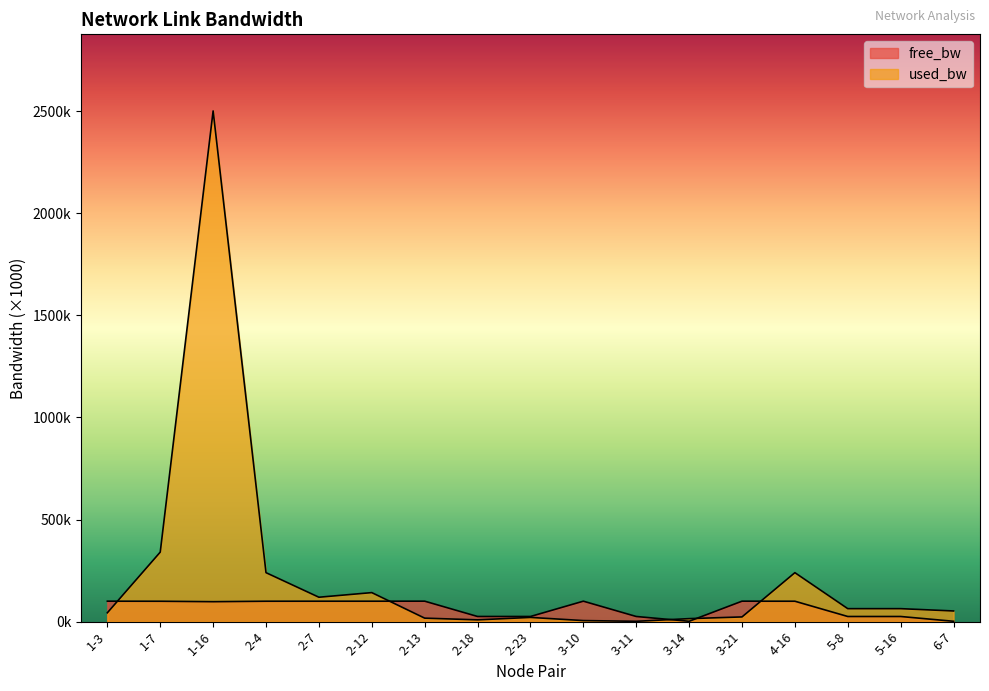

True or false: free_bw has more than 0 points higher than both neighbors.

True